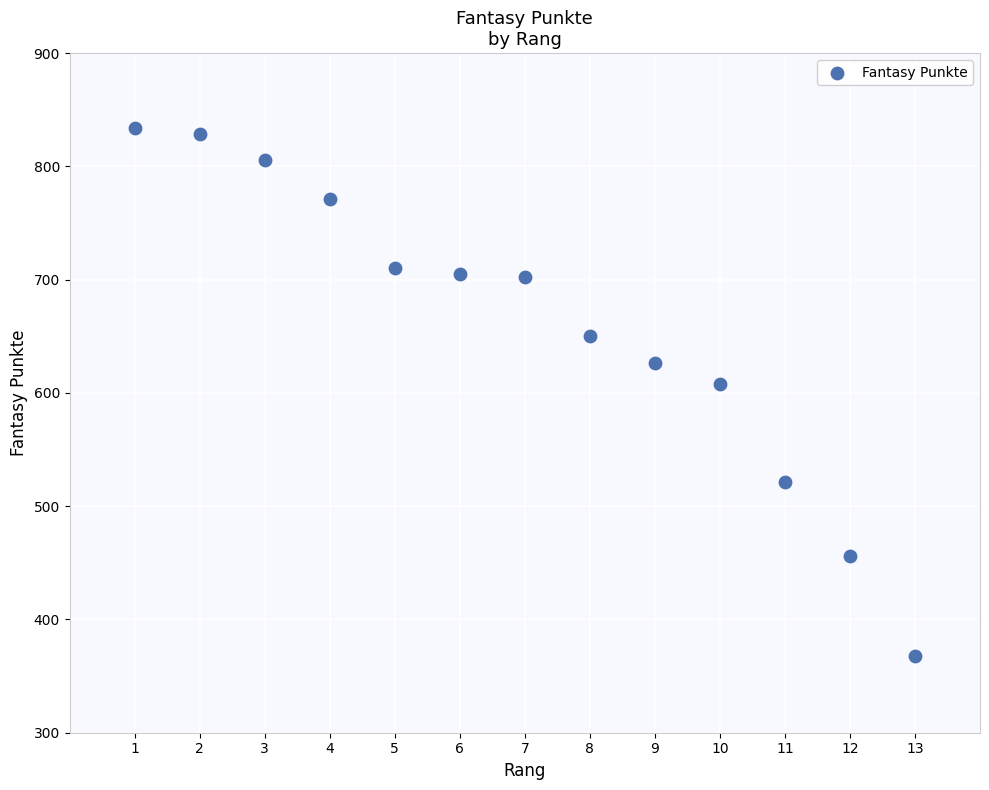

What is the range of X values (max minus min)?

12